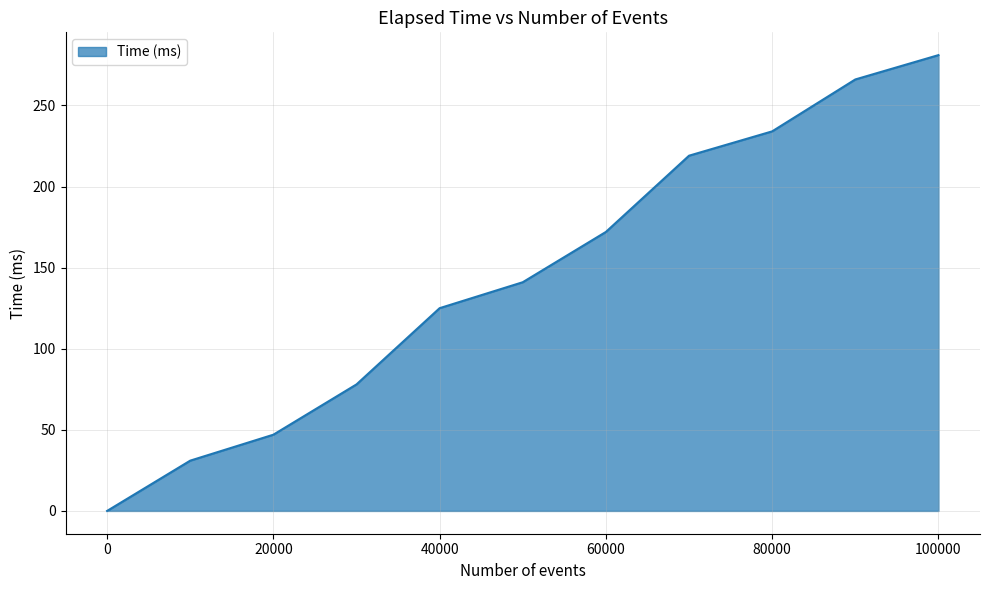

How many lines are shown in the chart?

1